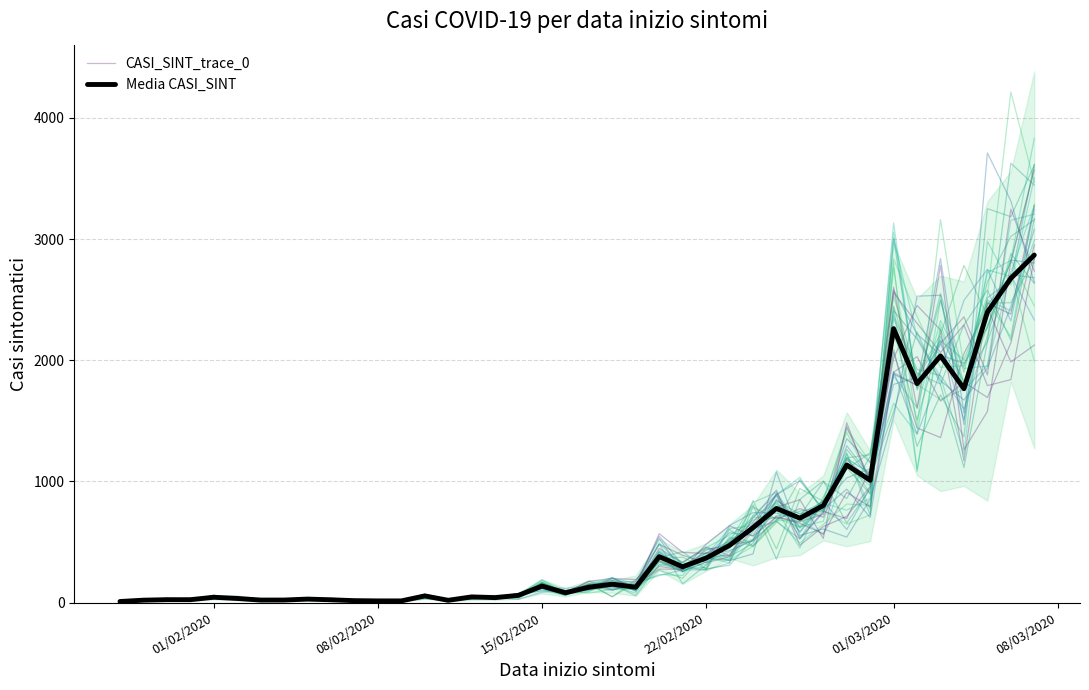

Is it true that Media CASI_SINT equals 21.6 at 08/02/2020?

False